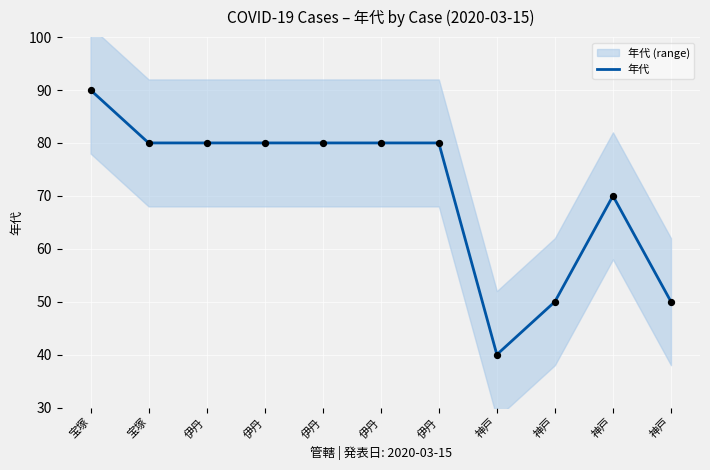

Approximately how many times larger is the value at 伊丹 compared to 伊丹?

1.0